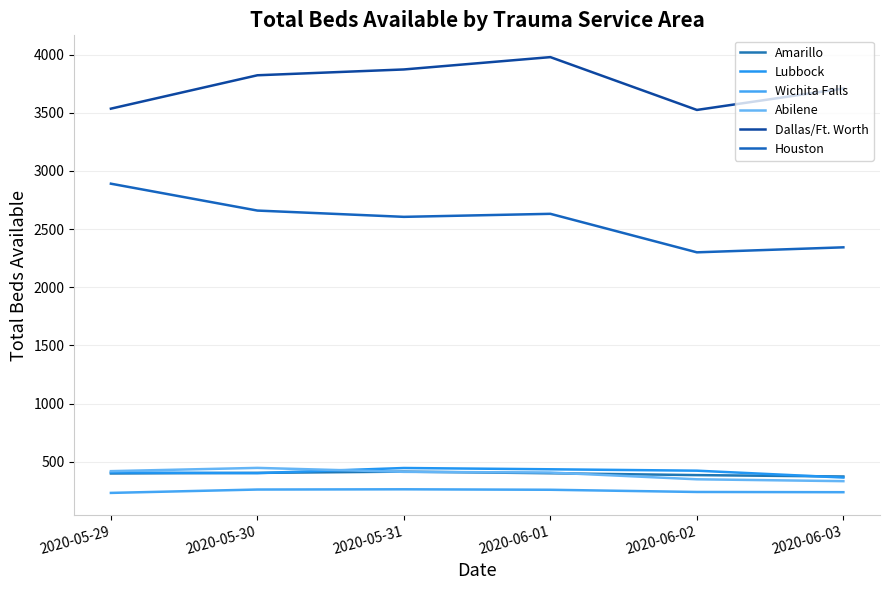

Reading left to right, list all the values displayed in this chart.

Amarillo: 399	404	415	401	385	373
Lubbock: 408	402	446	435	423	364
Wichita Falls: 232	261	263	259	240	238
Abilene: 419	447	413	407	349	333
Dallas/Ft. Worth: 3535	3822	3872	3978	3524	3708
Houston: 2890	2659	2605	2631	2300	2343